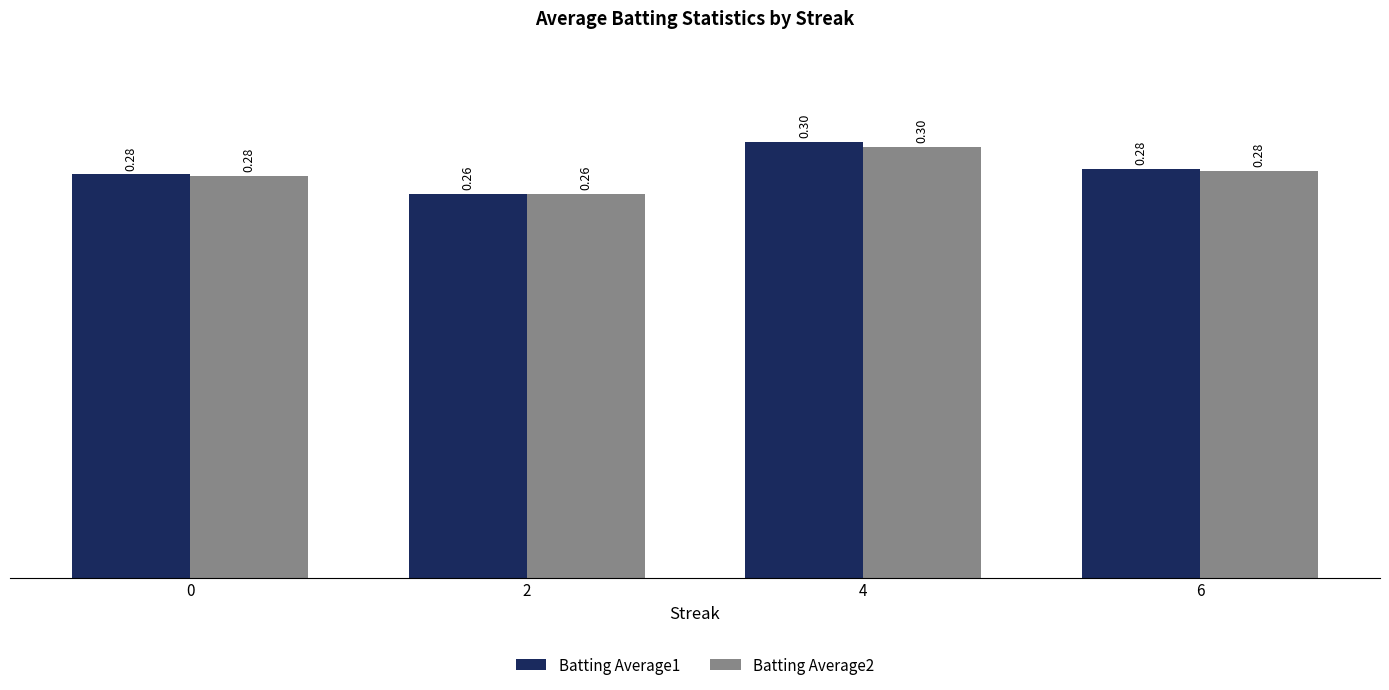

The value of Batting Average1 at 4 is 0.5. True or false?

False